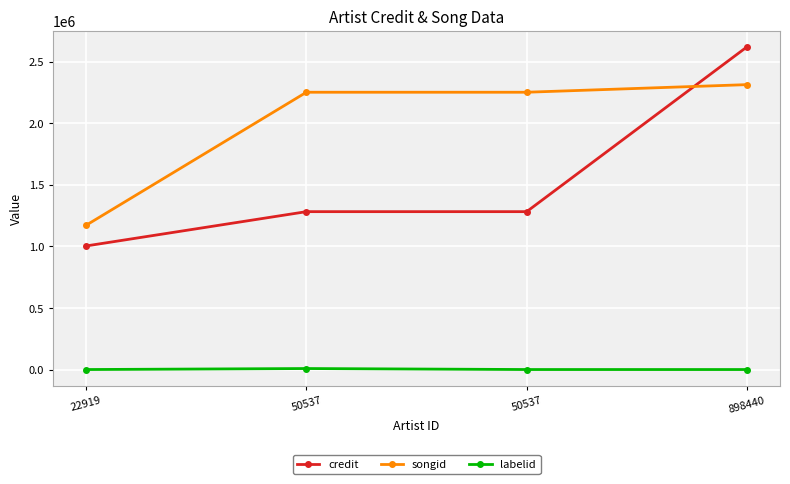

What are all the series names shown in the legend?

credit, songid, labelid